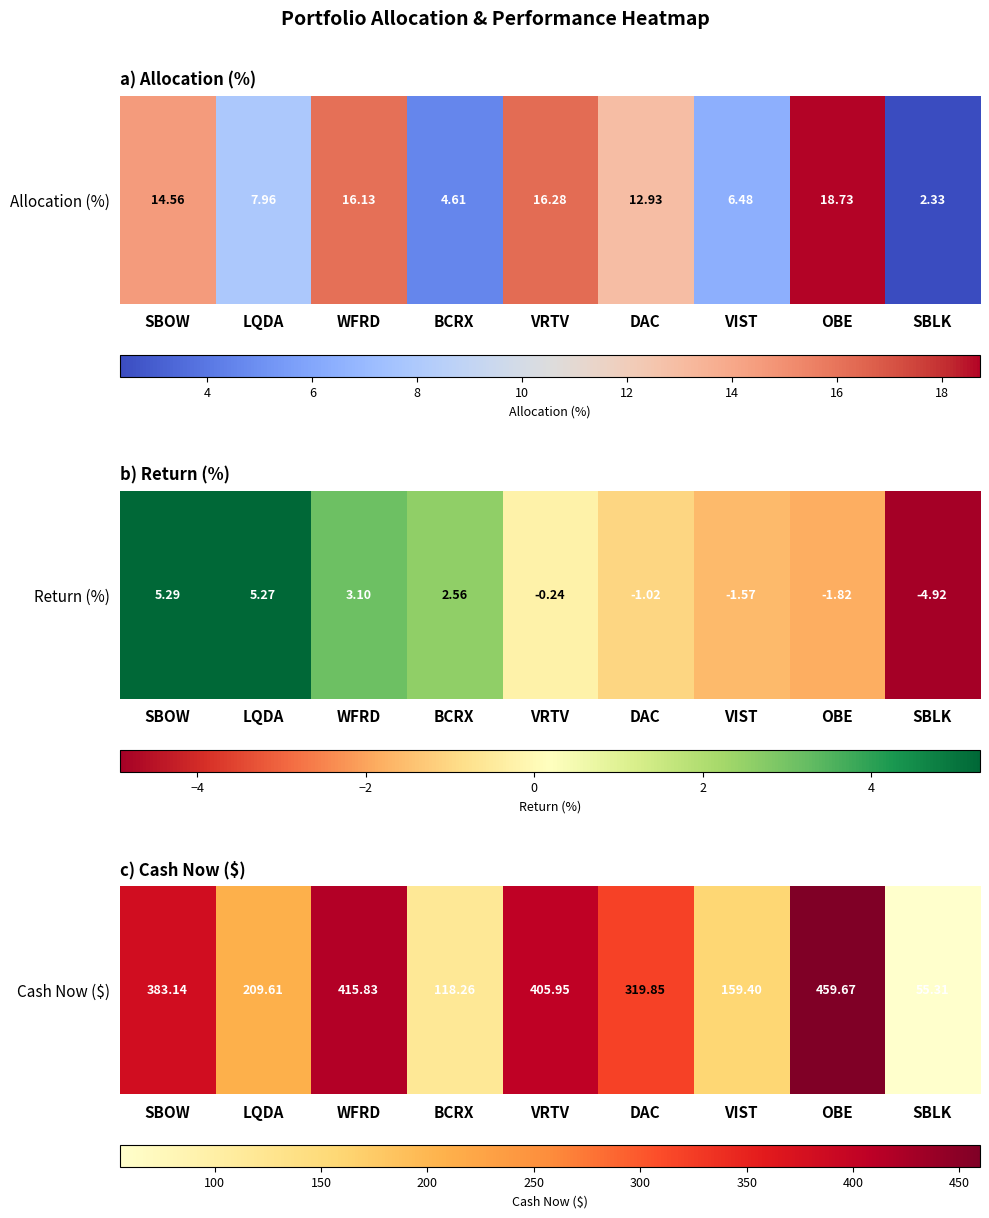

At which category does the chart reach its minimum across all series?

SBLK